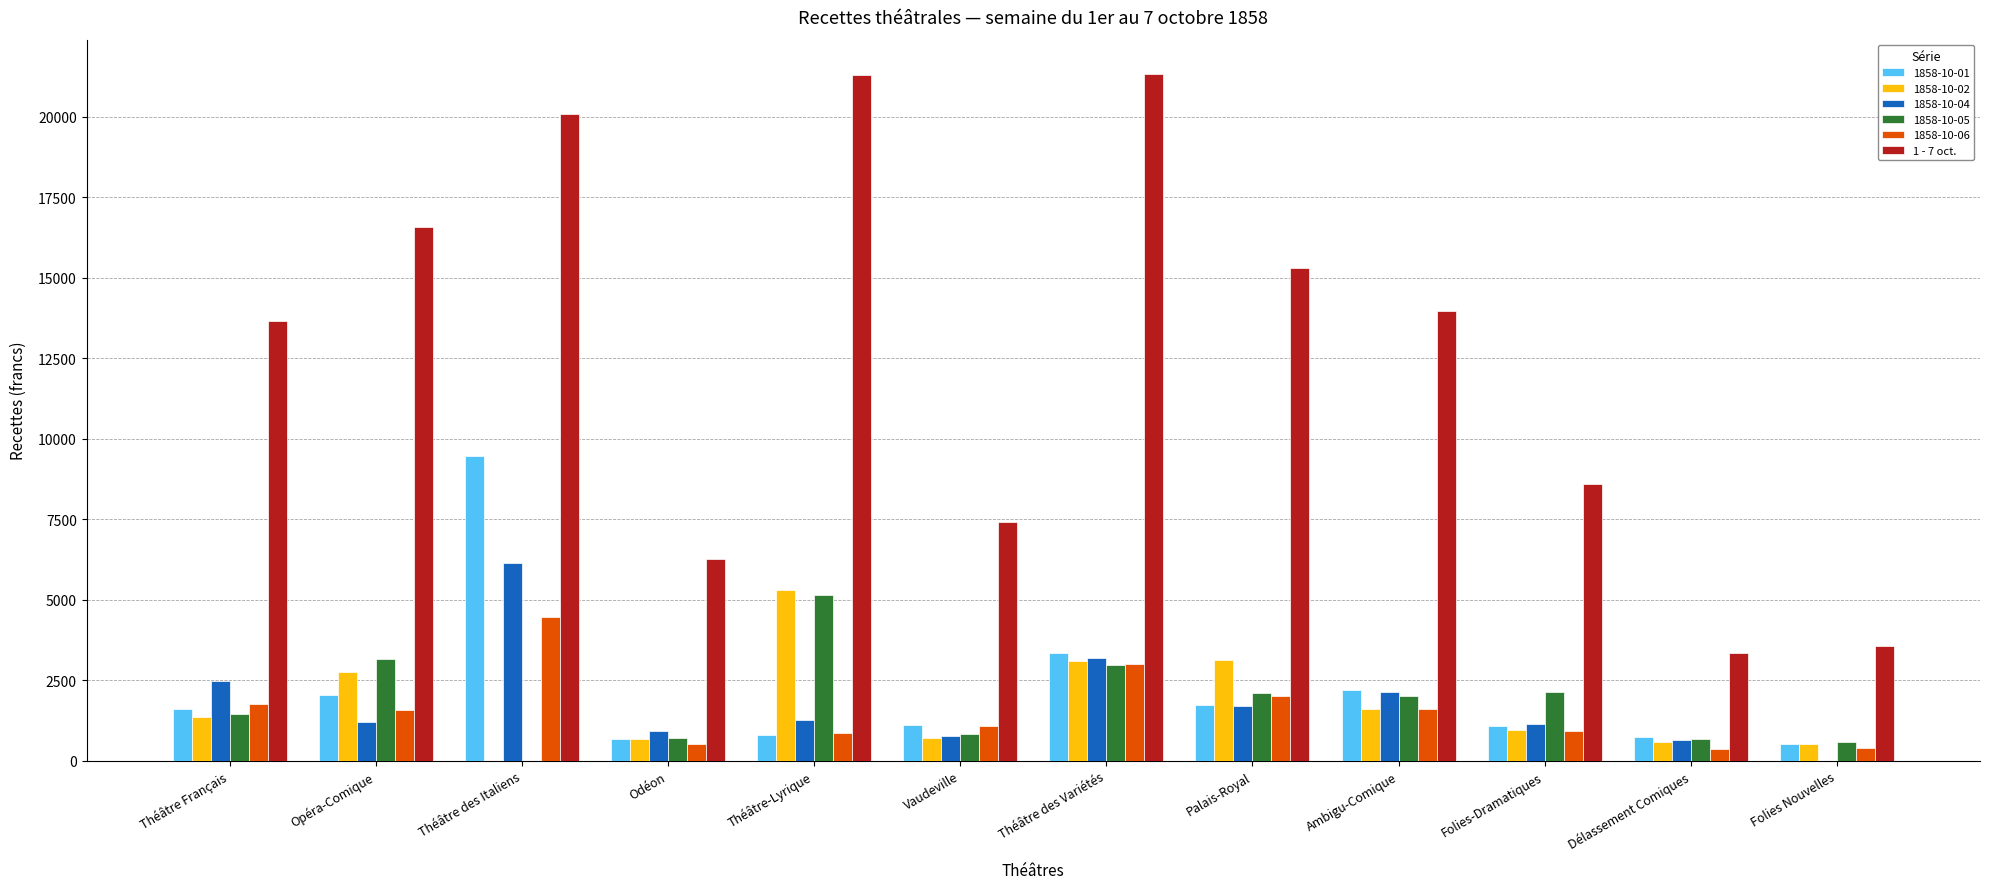

What is the sum of all 1858-10-01 values?

25290.5